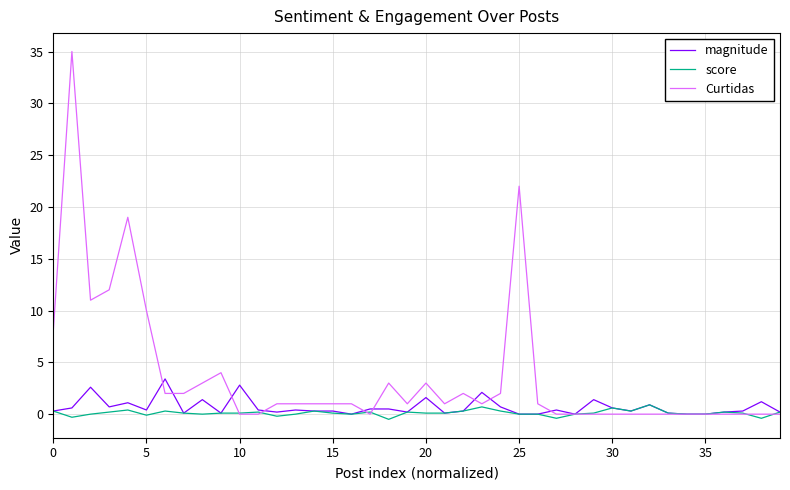

Which series has the largest total across all categories?

Curtidas